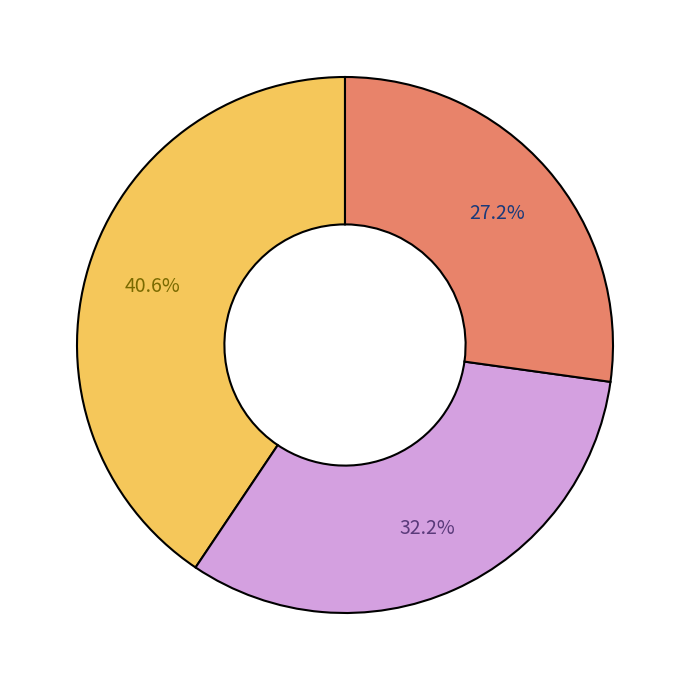

Is there any slice that represents more than half of the pie?

No